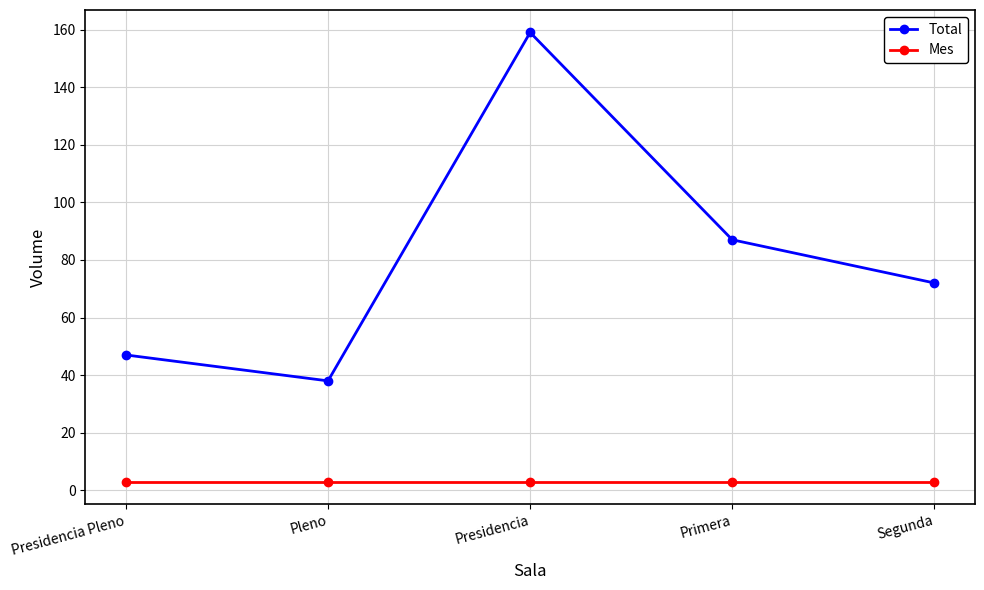

Is it true that Total equals 24 at Segunda?

False